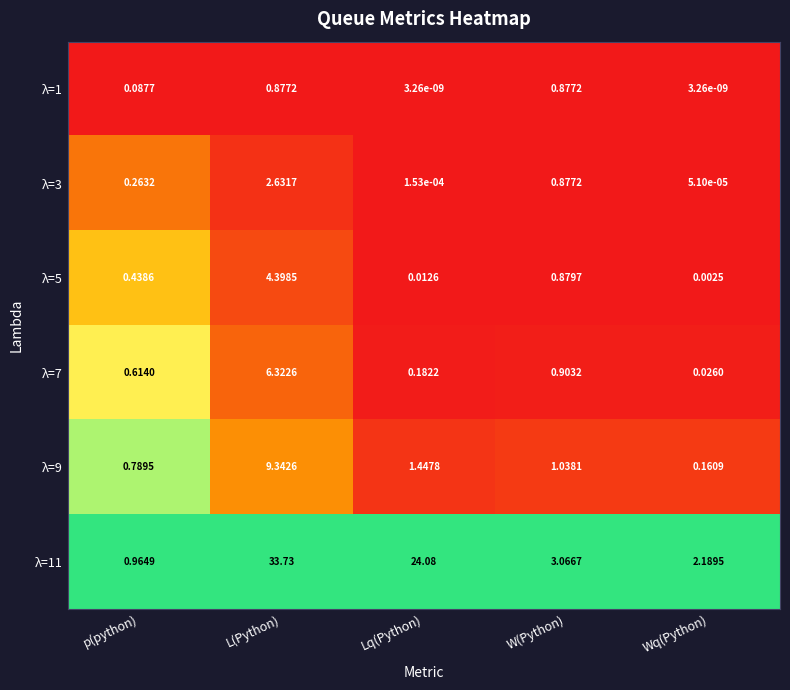

Where is λ=7 nearest to the value 3?

W(Python)